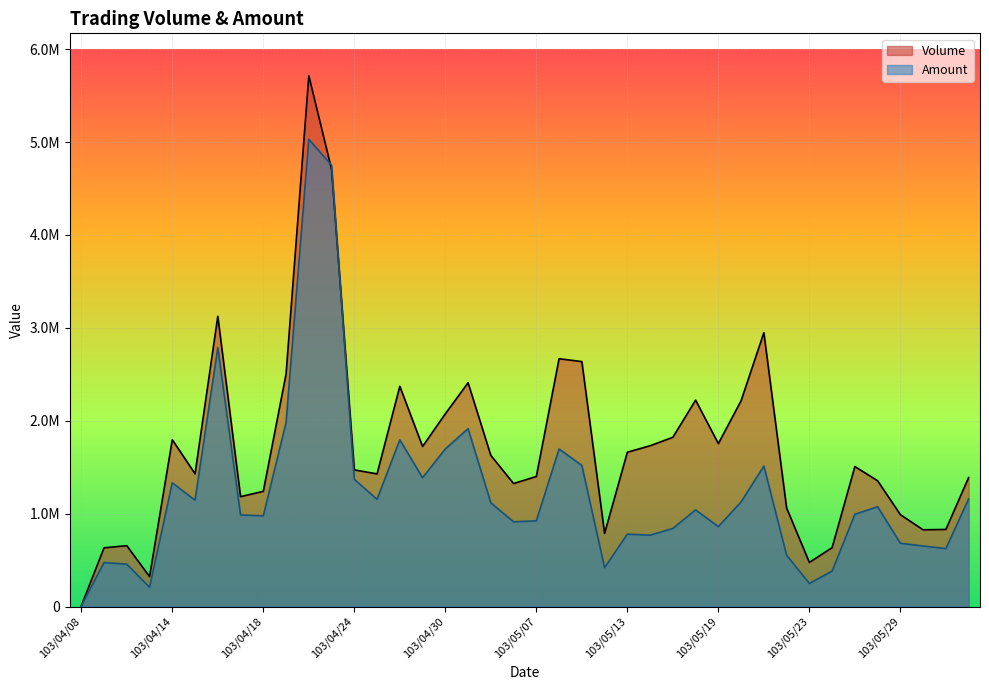

What is the difference between the second highest and minimum values in the Volume series?

4700000